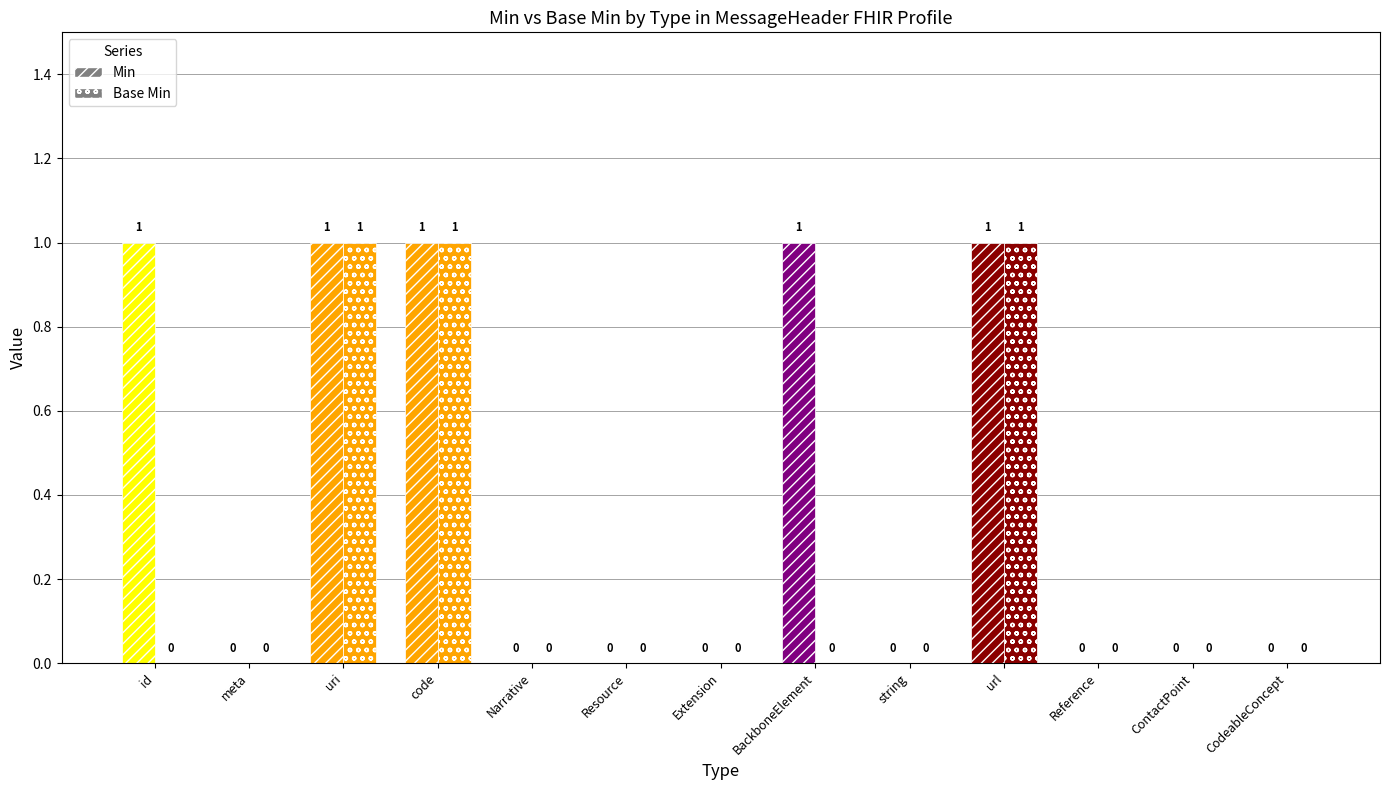

What are all the series names shown in the legend?

Min, Base Min